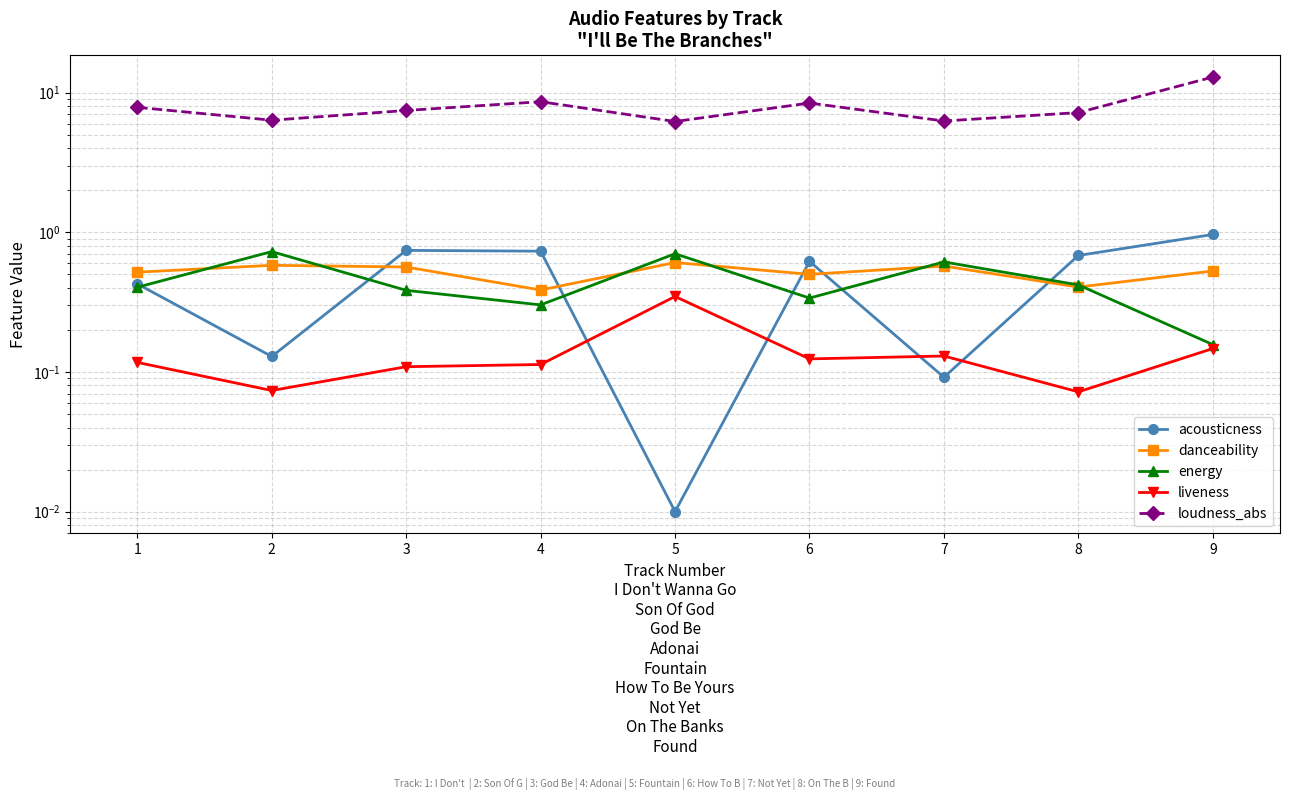

Reading left to right, what are all the values shown in this chart?

acousticness: 0.4	0.1	0.7	0.7	0.0	0.6	0.1	0.7	1.0
danceability: 0.5	0.6	0.6	0.4	0.6	0.5	0.6	0.4	0.5
energy: 0.4	0.7	0.4	0.3	0.7	0.3	0.6	0.4	0.2
liveness: 0.1	0.1	0.1	0.1	0.3	0.1	0.1	0.1	0.1
loudness_abs: 7.8	6.3	7.4	8.6	6.2	8.4	6.3	7.2	12.9